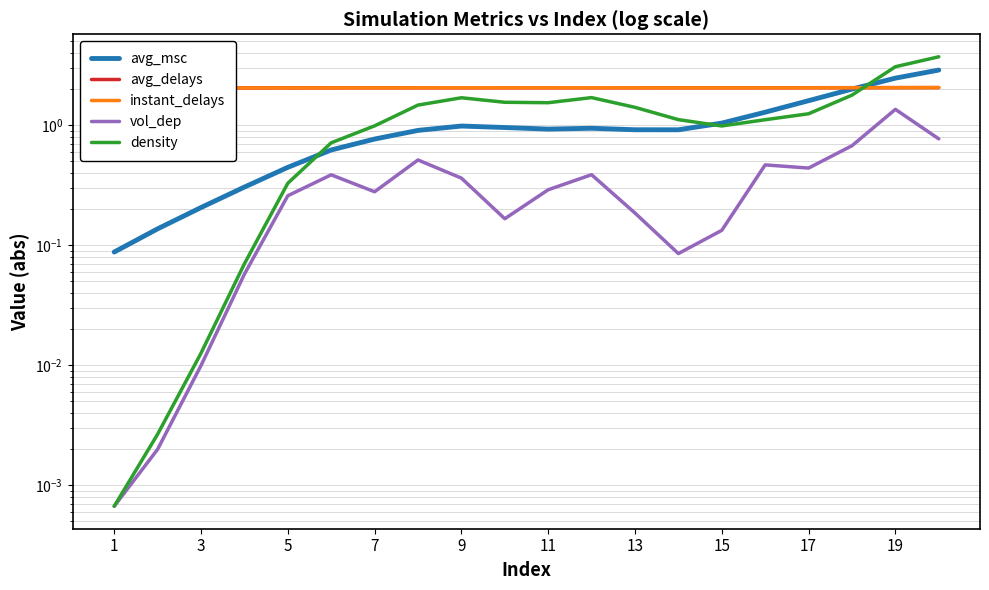

Which series has the largest total across all categories?

avg_delays